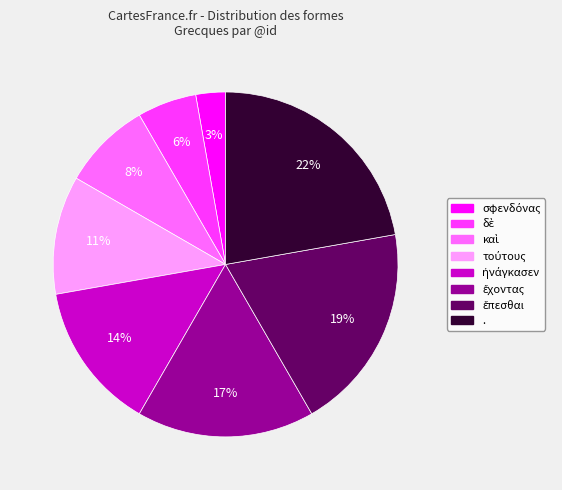

Which slice is the largest?

.